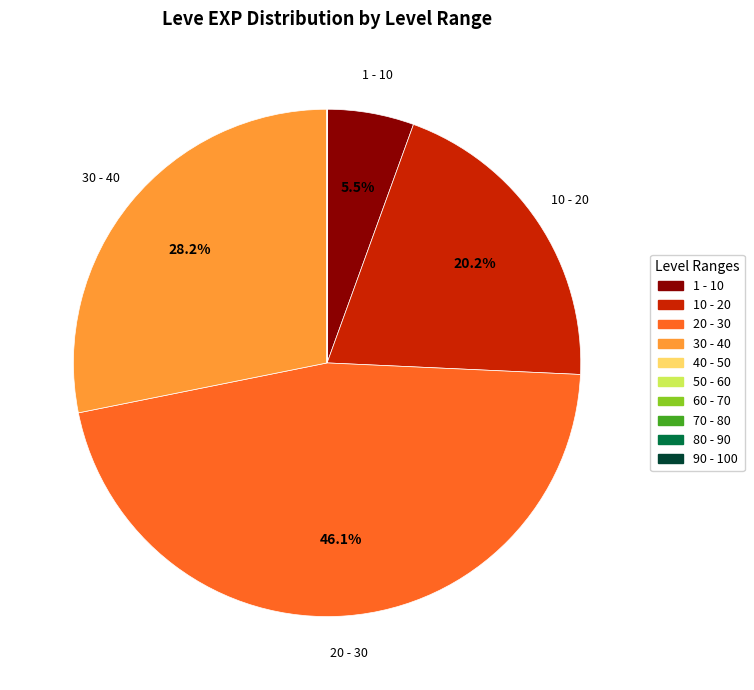

Does any single category account for the majority?

No